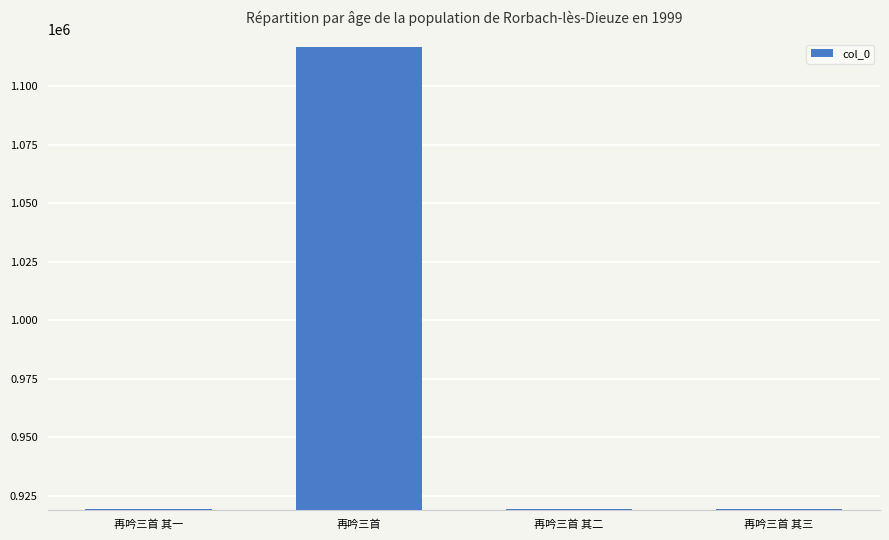

The chart shows a value of 428286 at 再吟三首 其二. True or false?

False